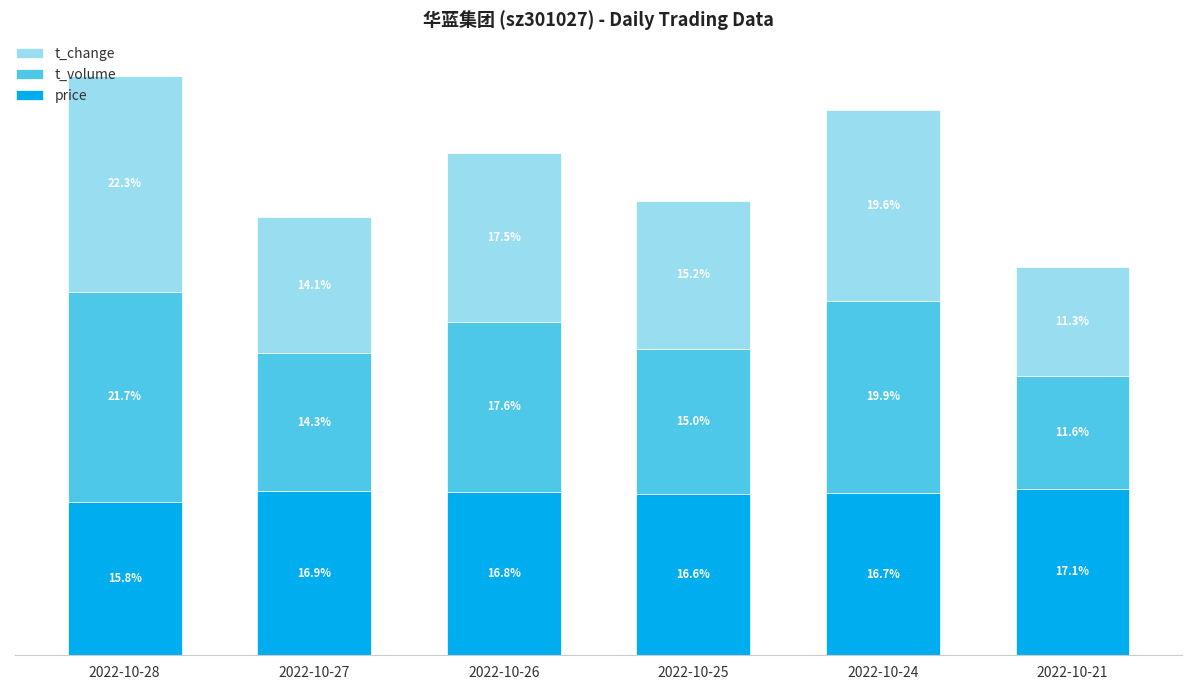

At which category is the sum across all series the highest?

2022-10-28